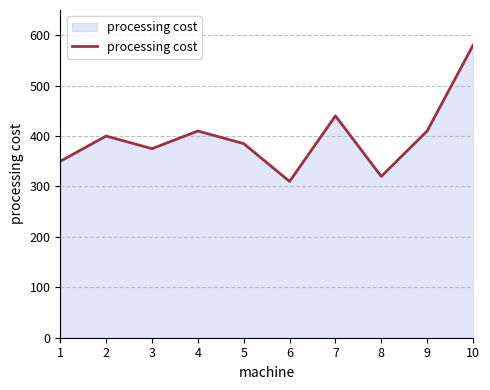

The value at 1 is 218. True or false?

False